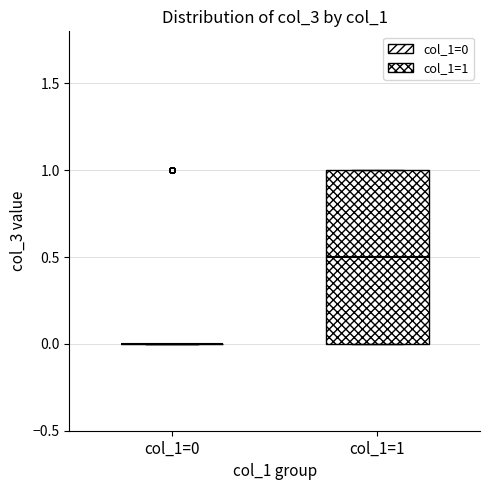

Which box is the tallest, from its lower edge to its upper edge?

col_1=1